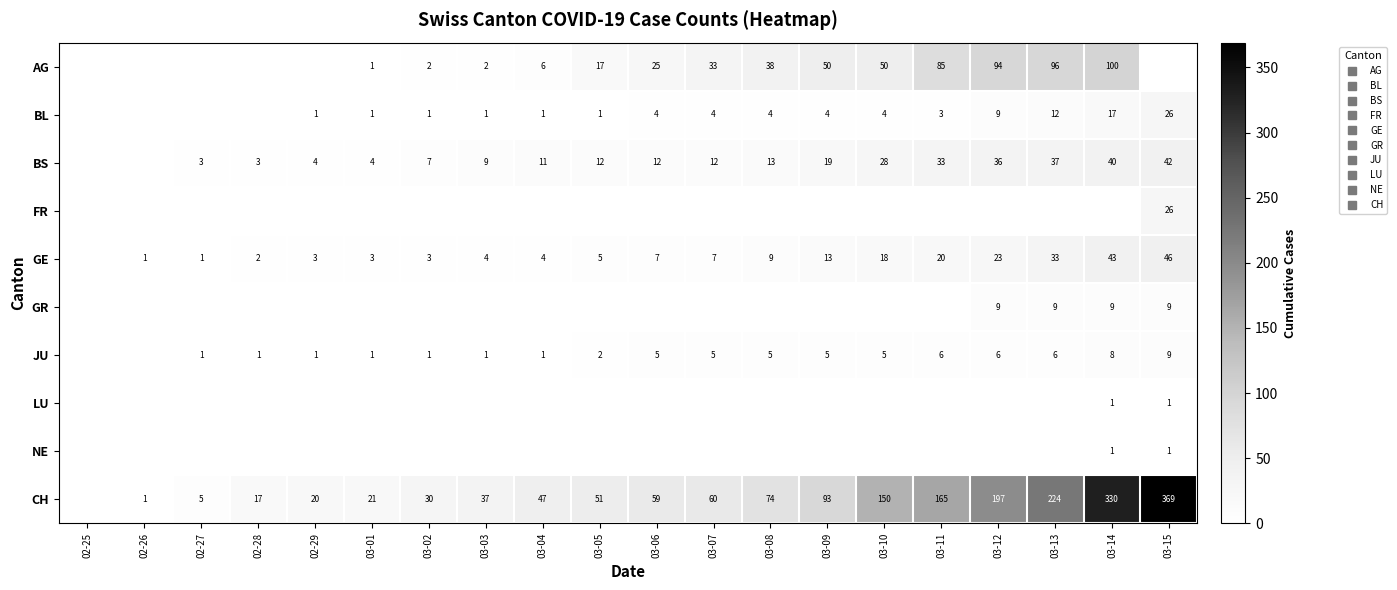

Is it true that FR equals -16 at 03-06?

False